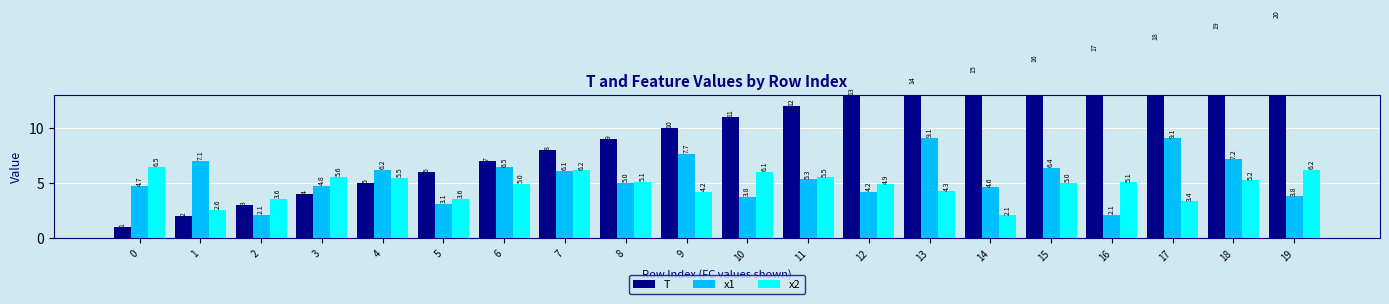

At which label does T reach its peak?

19